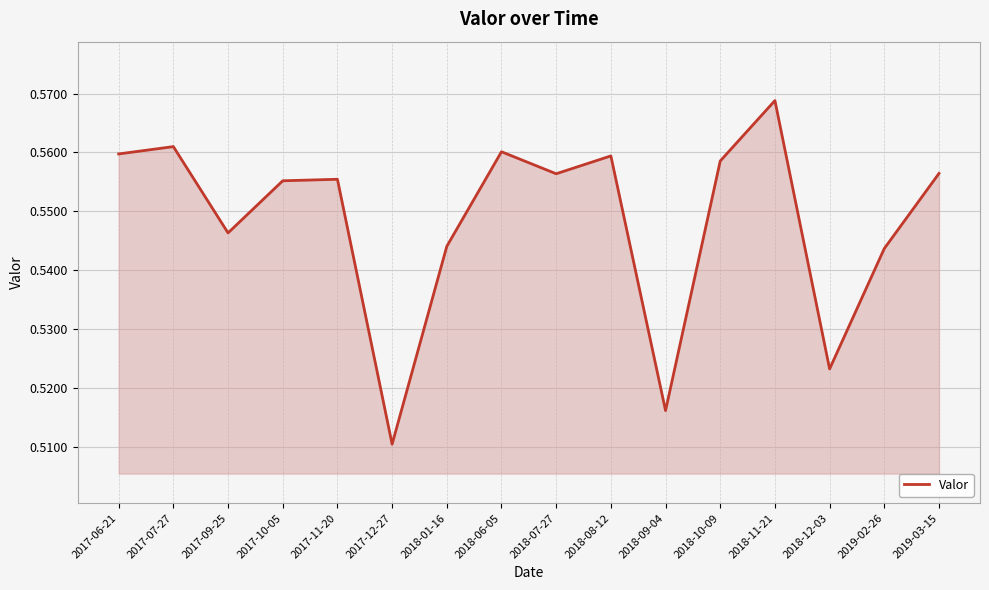

True or false: the data shows 0.1 at 2017-12-27.

False